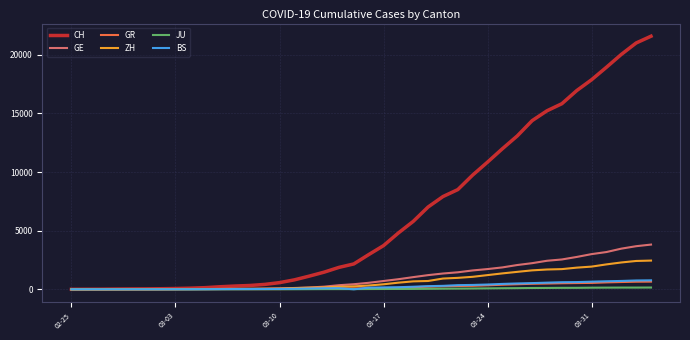

Which series has the largest total across all categories?

CH